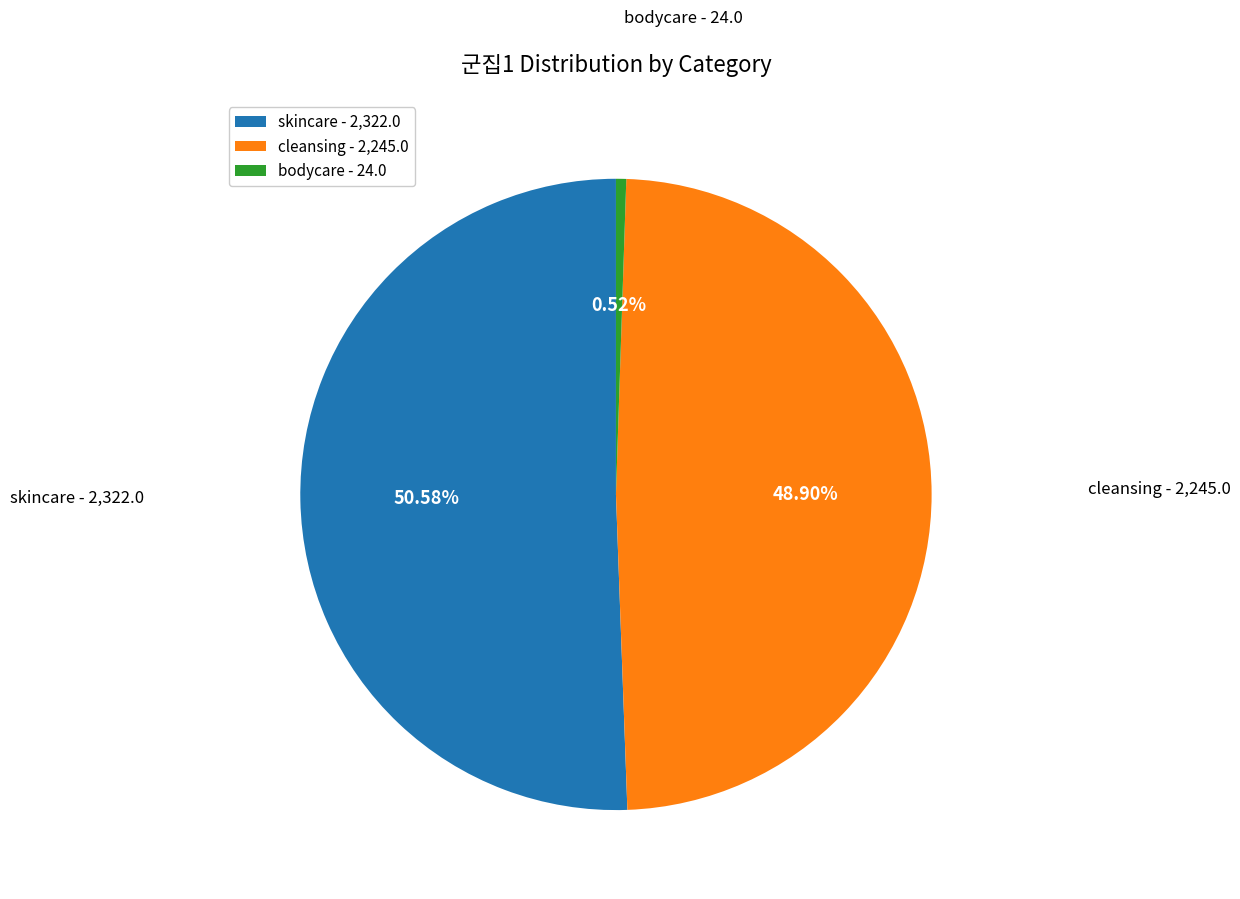

Which slice represents more than half of the pie?

skincare - 2,322.0